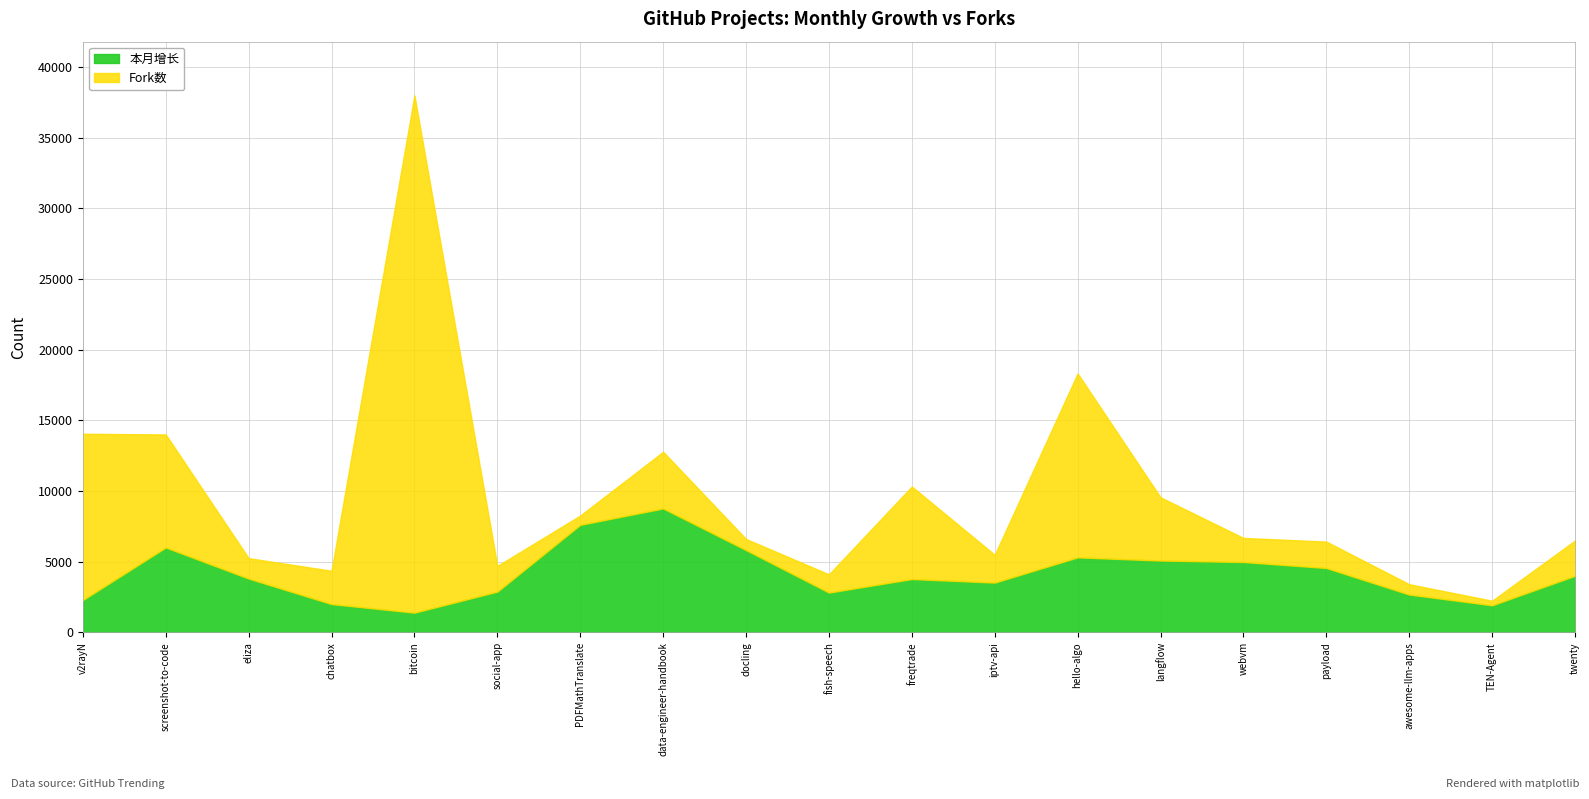

List the labels in order of Fork数 value, smallest first.

TEN-Agent, PDFMathTranslate, awesome-llm-apps, docling, fish-speech, eliza, webvm, social-app, payload, iptv-api, chatbox, twenty, data-engineer-handbook, langflow, freqtrade, screenshot-to-code, v2rayN, hello-algo, bitcoin